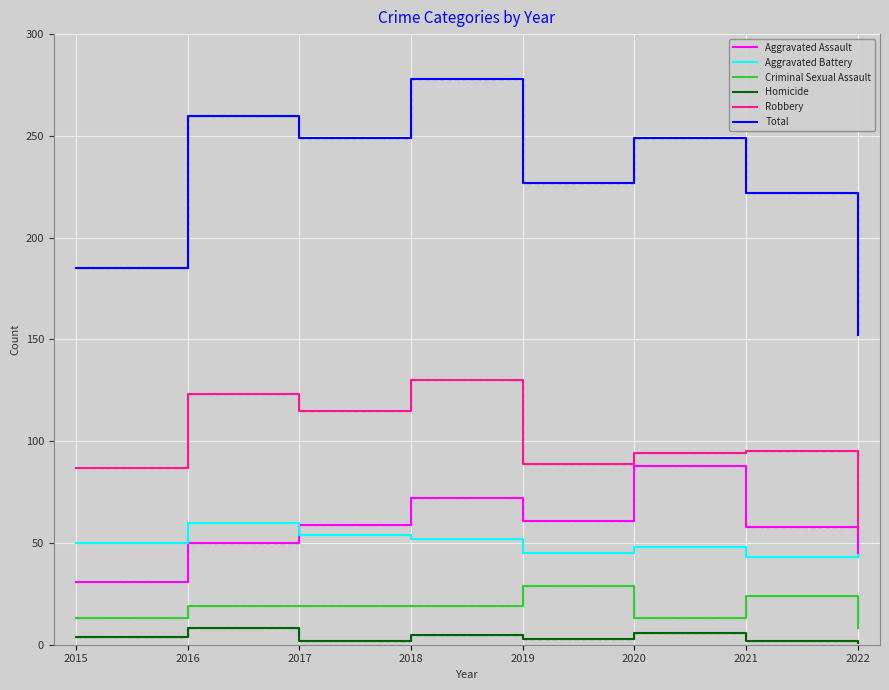

What is the highest value of the Aggravated Assault series?

88